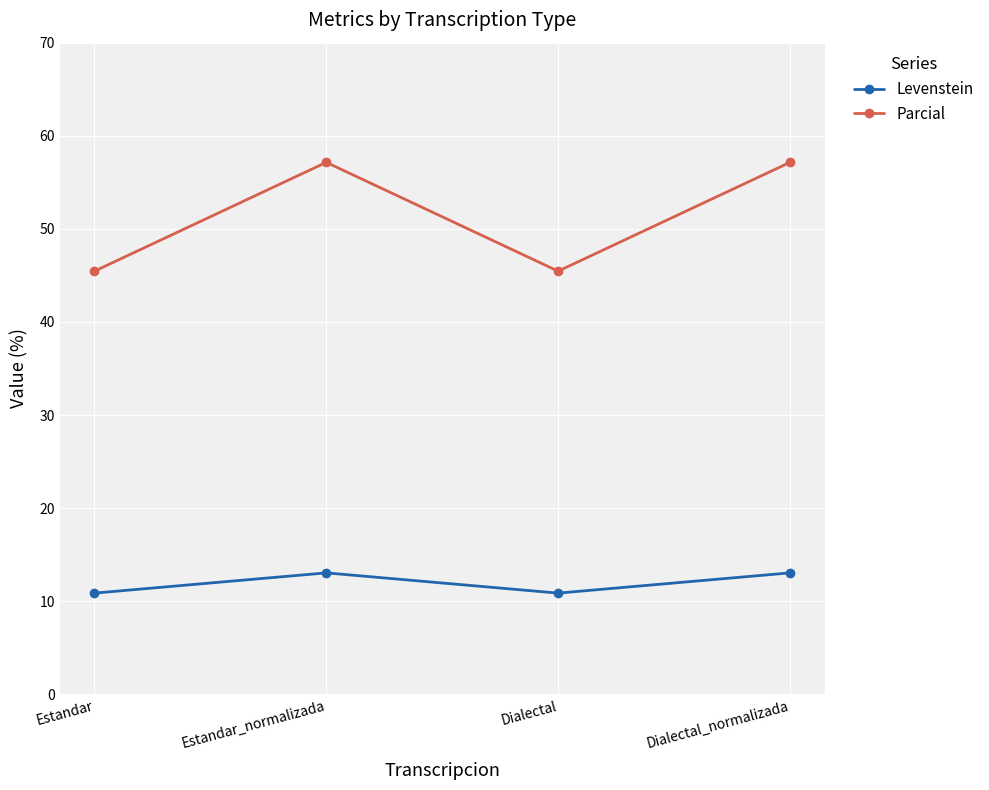

What is the sum of all Parcial values?

205.2